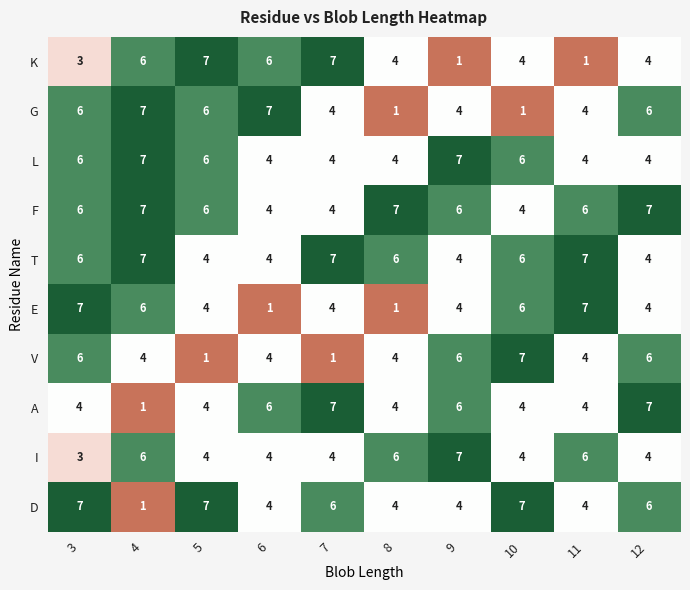

What is the average value of the D series?

5